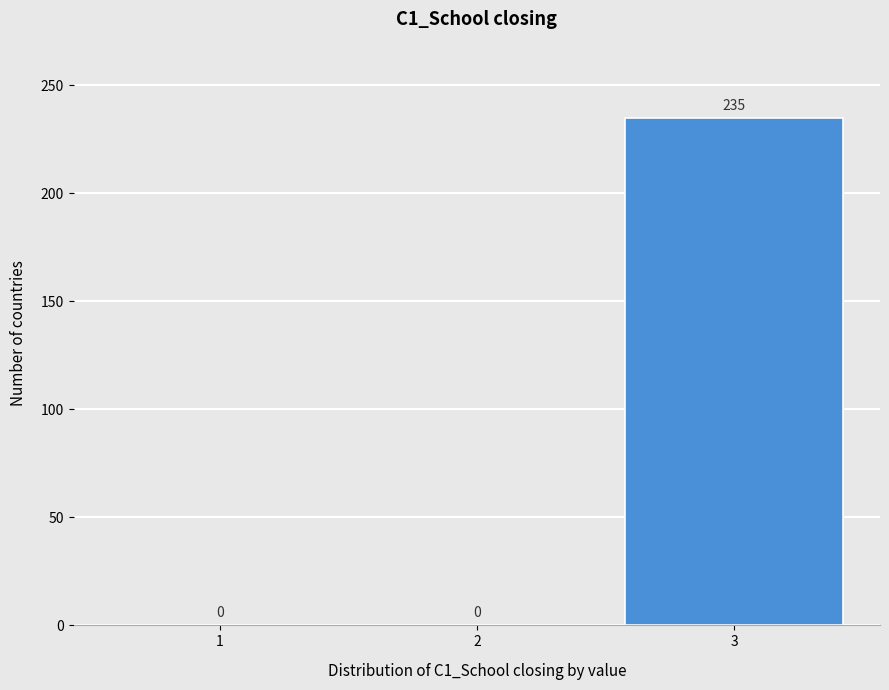

Reading left to right, list every bar in this chart as the range it spans on the x-axis followed by its height.

0.5 to 1.5: 0
1.5 to 2.5: 0
2.5 to 3.5: 235